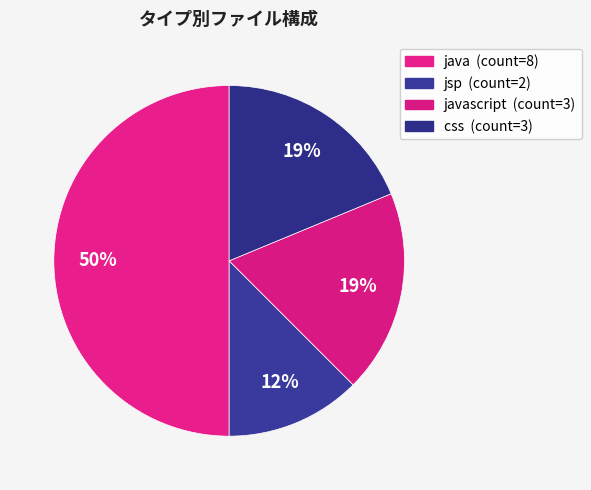

What is the smallest slice in the pie chart?

jsp